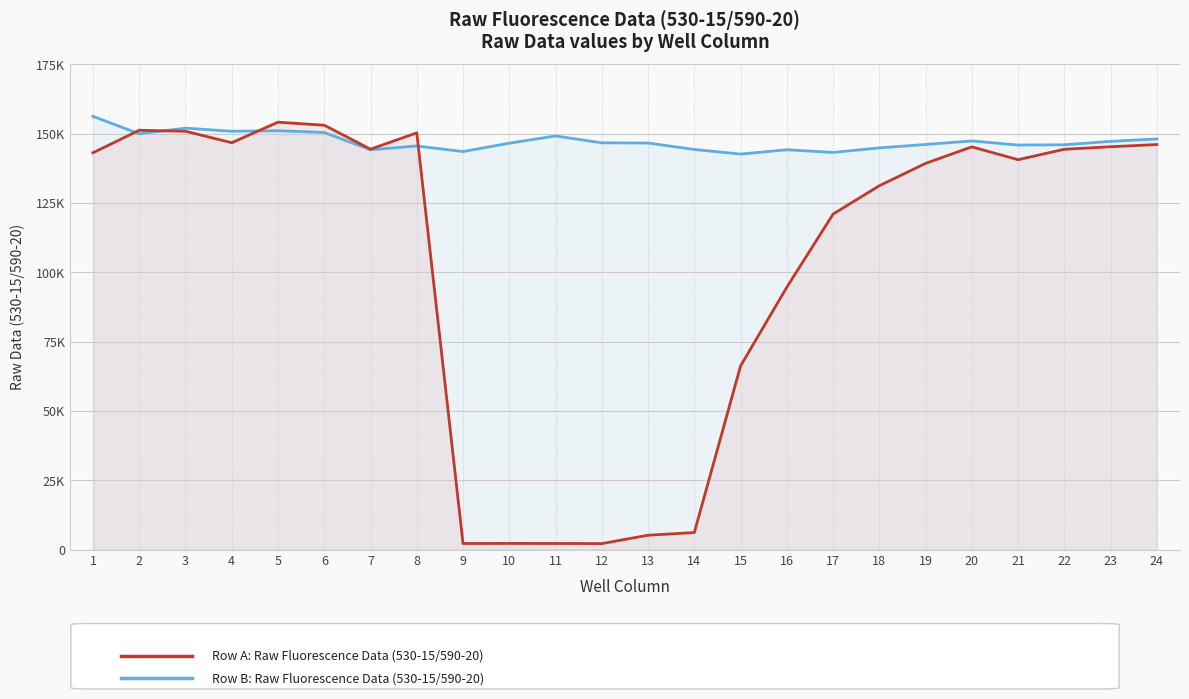

In Row B, how many points are higher than both neighbors (excluding endpoints)?

6